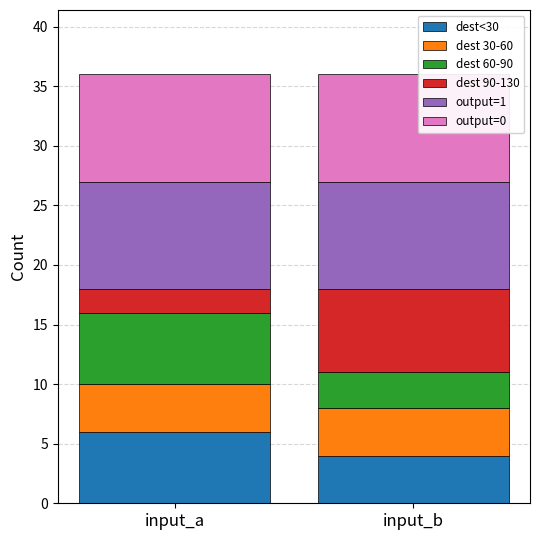

What is the total value across all series at input_a?

36